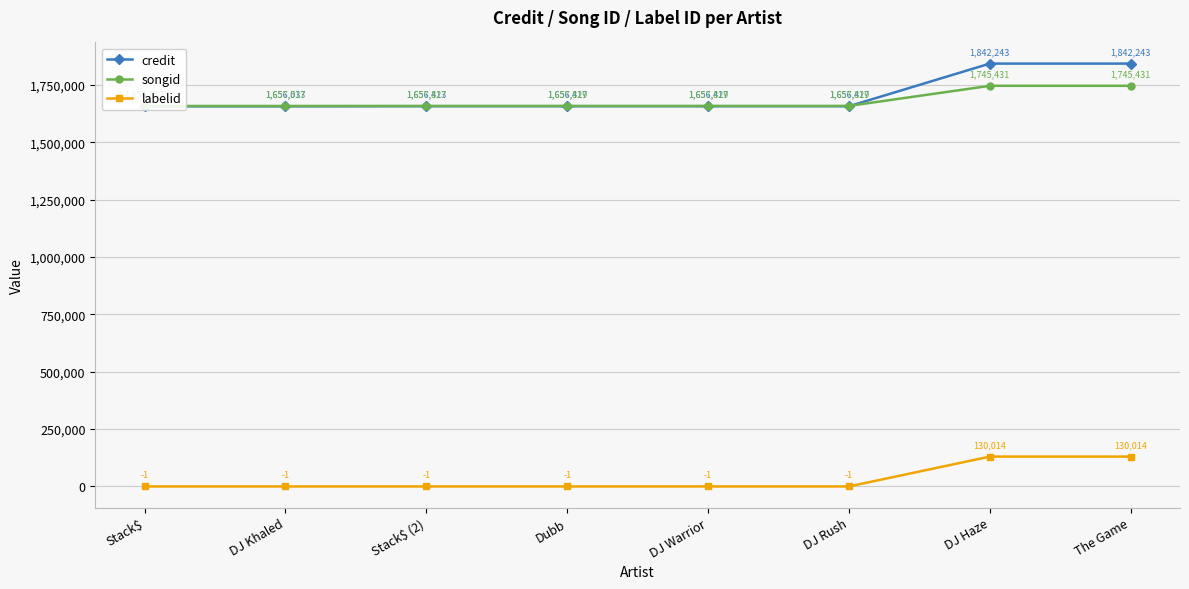

What is the sum of all labelid values?

260022